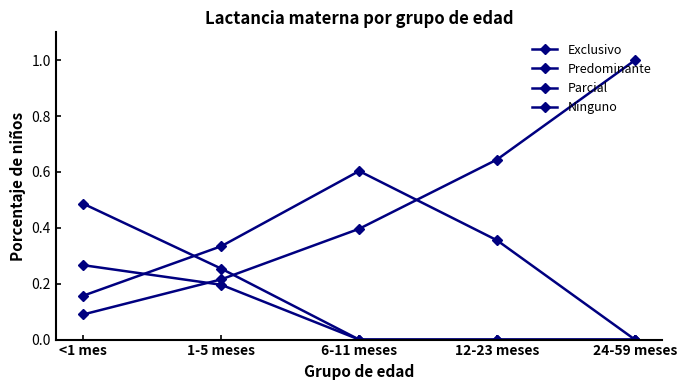

How many positive values does the Parcial series have?

4